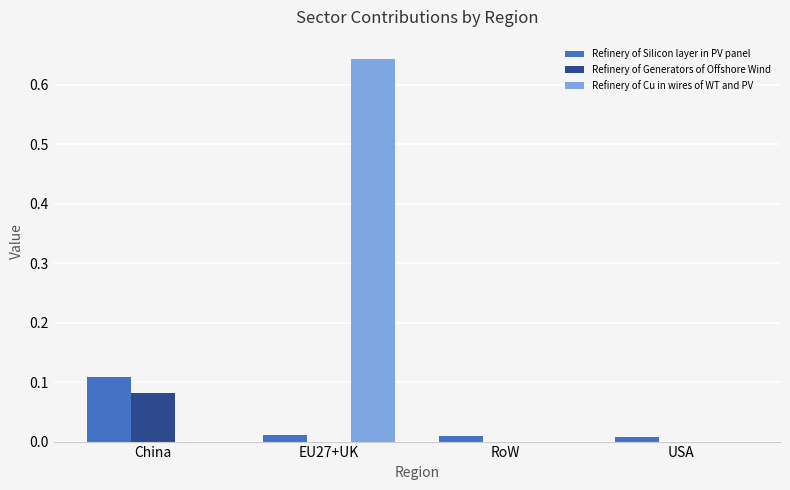

Is it true that Refinery of Generators of Offshore Wind equals 0.0 at USA?

True